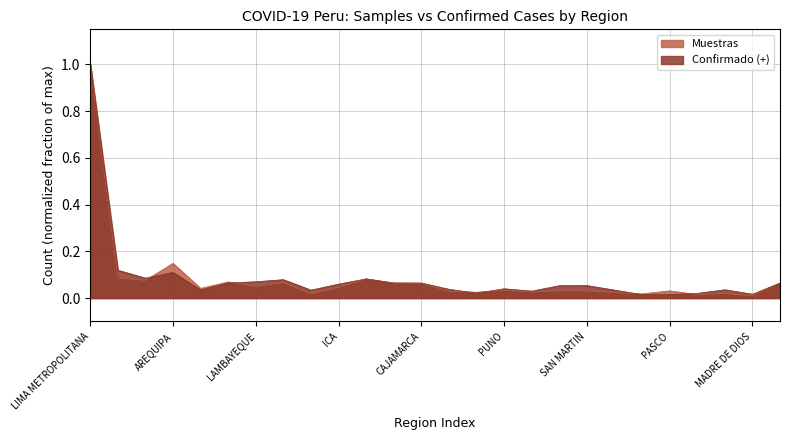

Which label corresponds to the largest value in the chart?

LIMA METROPOLITANA